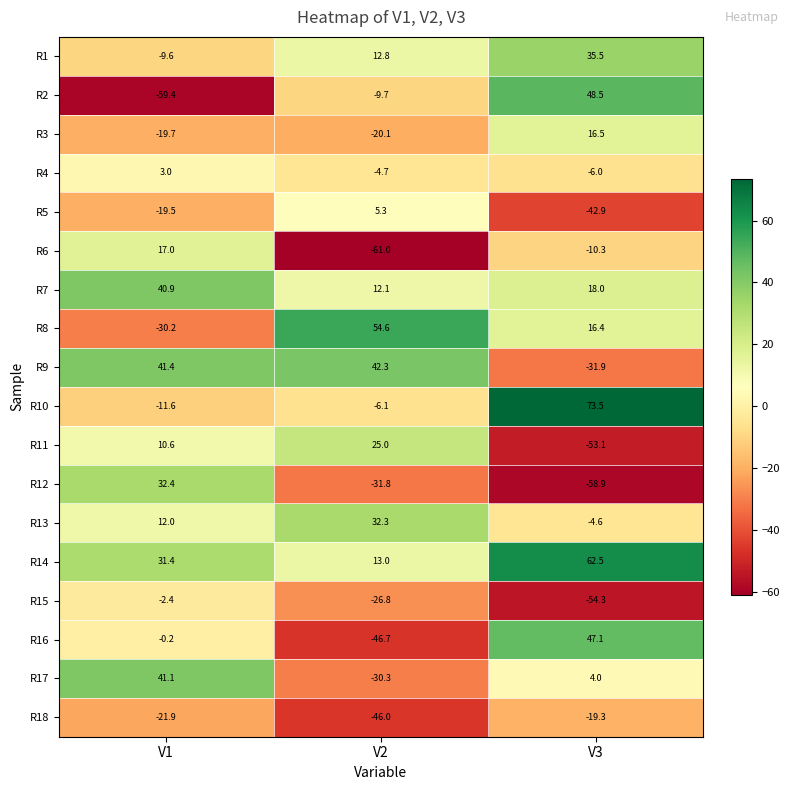

Where does the R7 series first go above 18?

V1